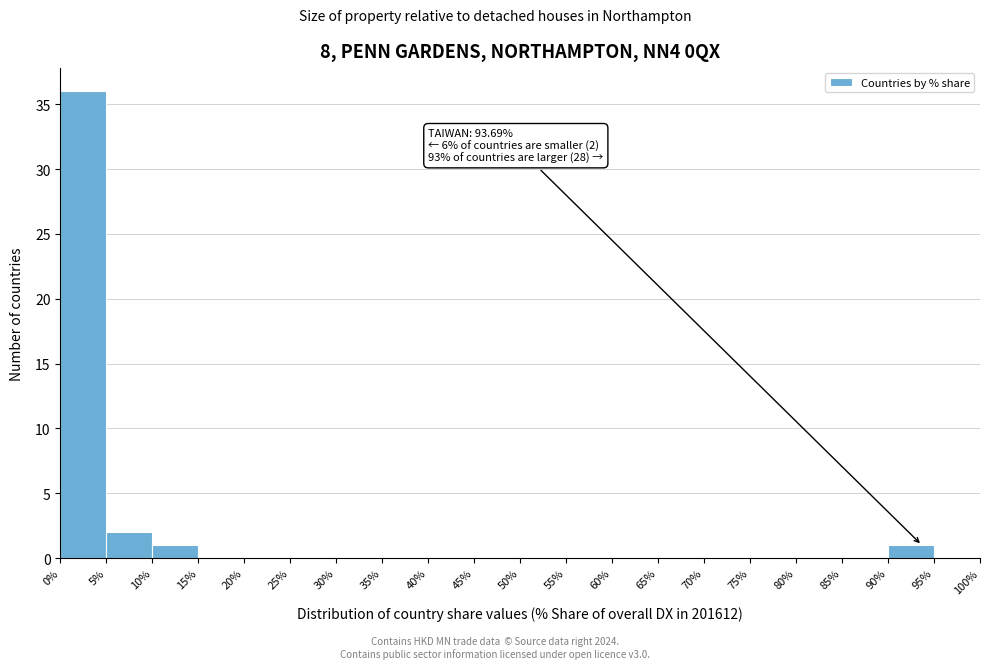

Which range on the x-axis has the tallest bar?

0% to 5%